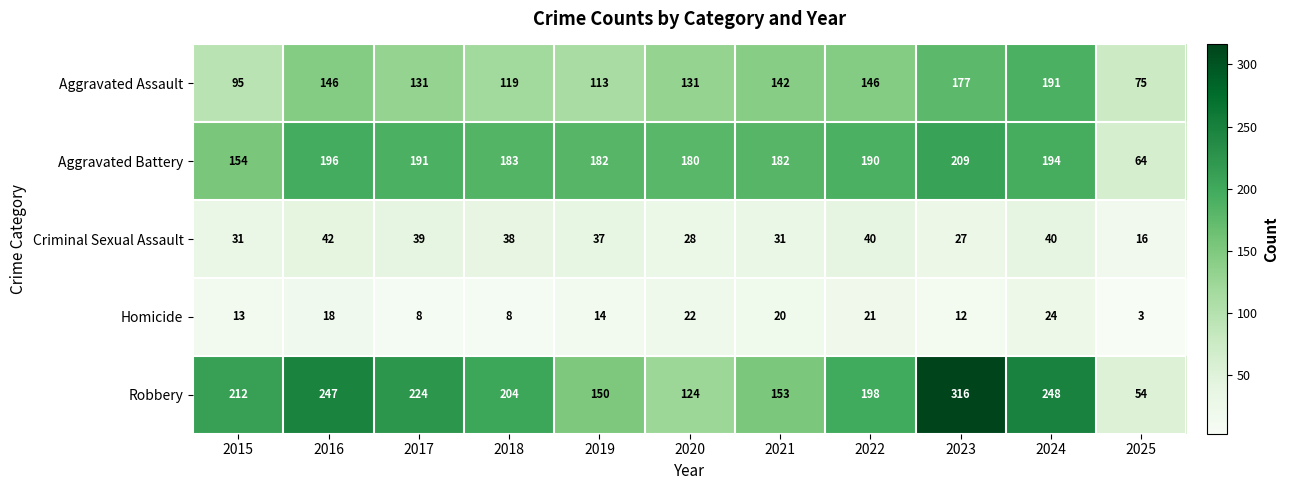

Which series has the largest total across all categories?

Robbery